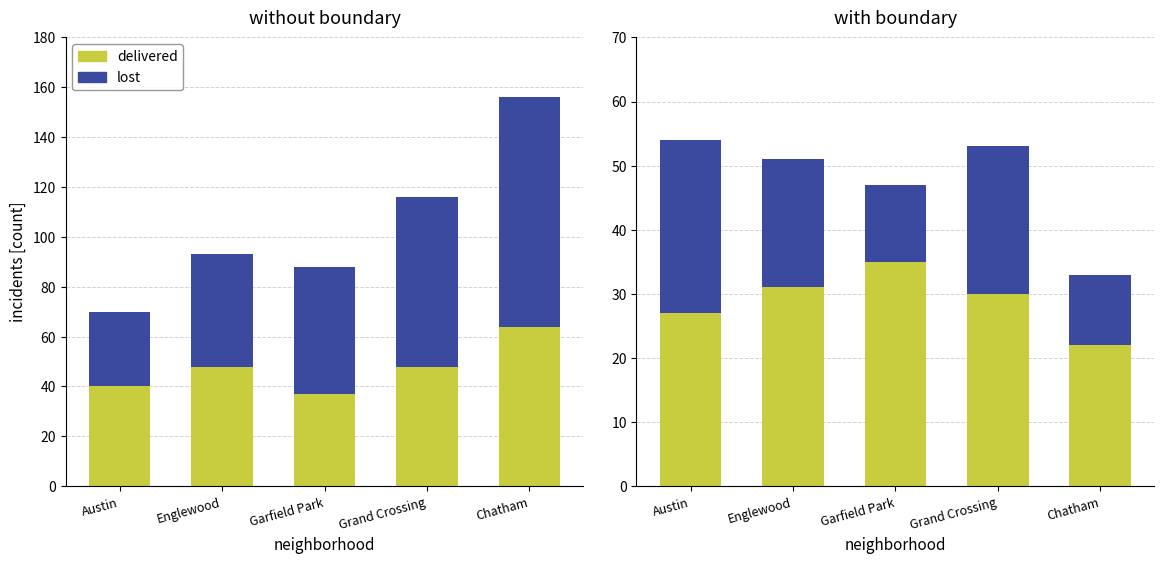

What is the value of the lost bar at the 5th from the left?

11